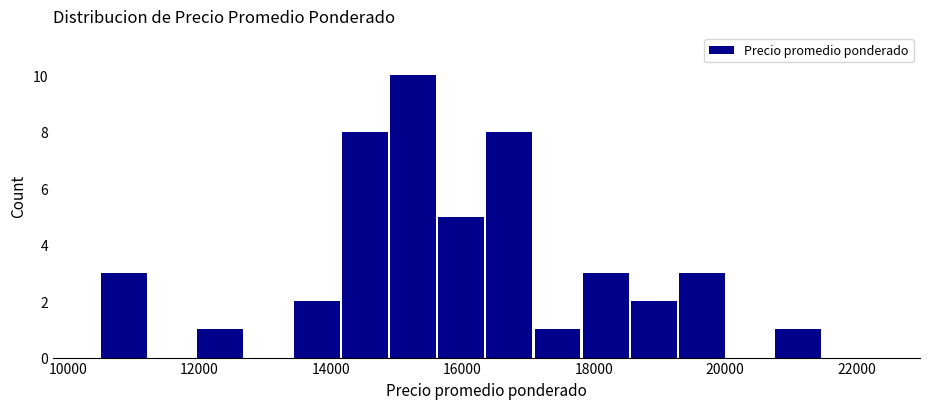

Read against the x-axis, roughly where is the centre of the tallest bar?

15200